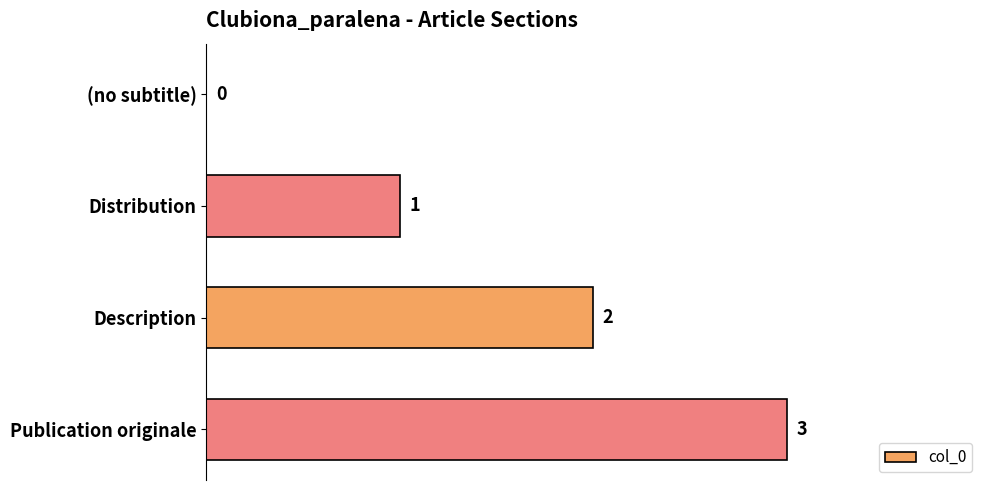

Count the number of data series in this chart.

1